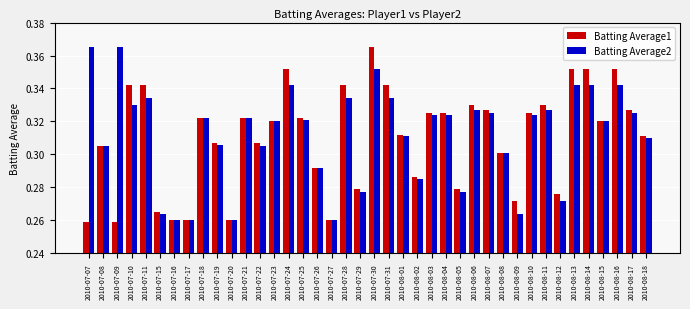

What is the sum of all Batting Average2 values?

12.5